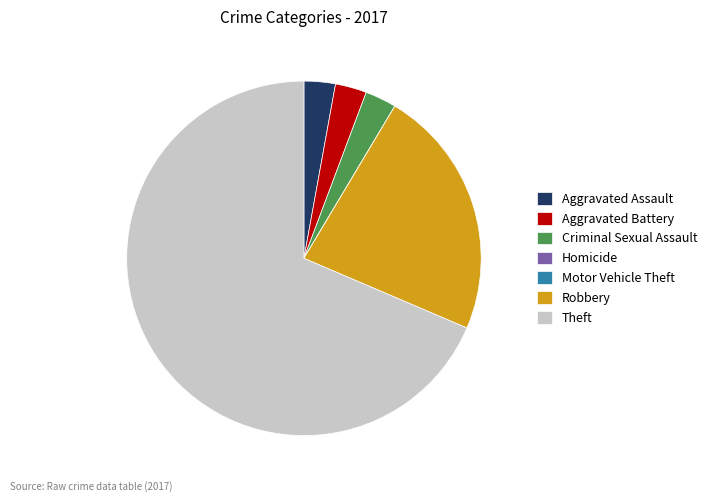

Approximately how many times larger is the value at Theft compared to Robbery?

3.0